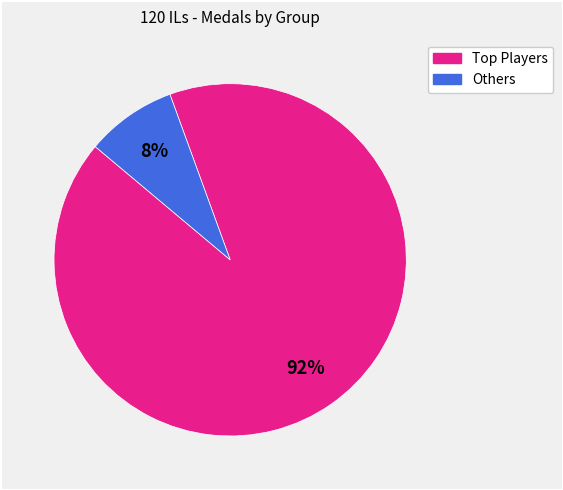

Is there any slice that represents more than half of the pie?

Yes